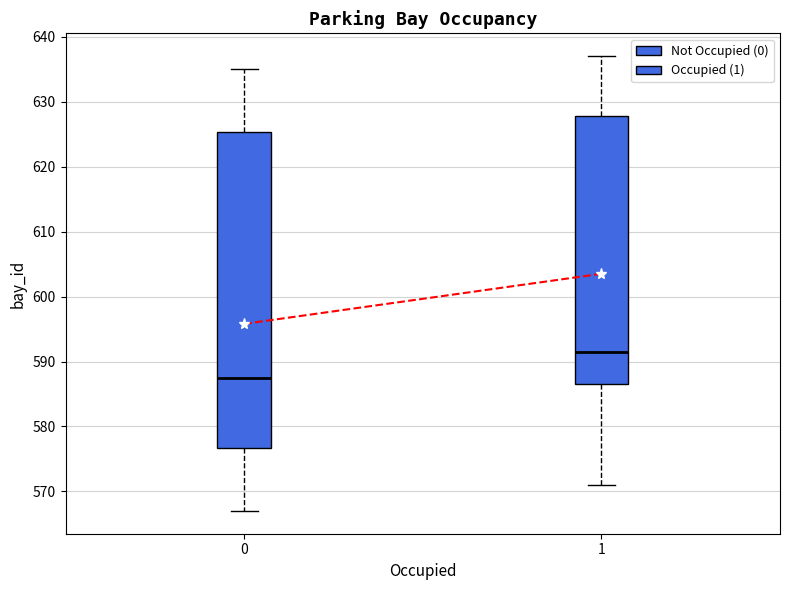

Where is the upper edge of the box at x = 1 on the y-axis? The values are not printed on the chart, so give them approximately, as read against the axis.

628